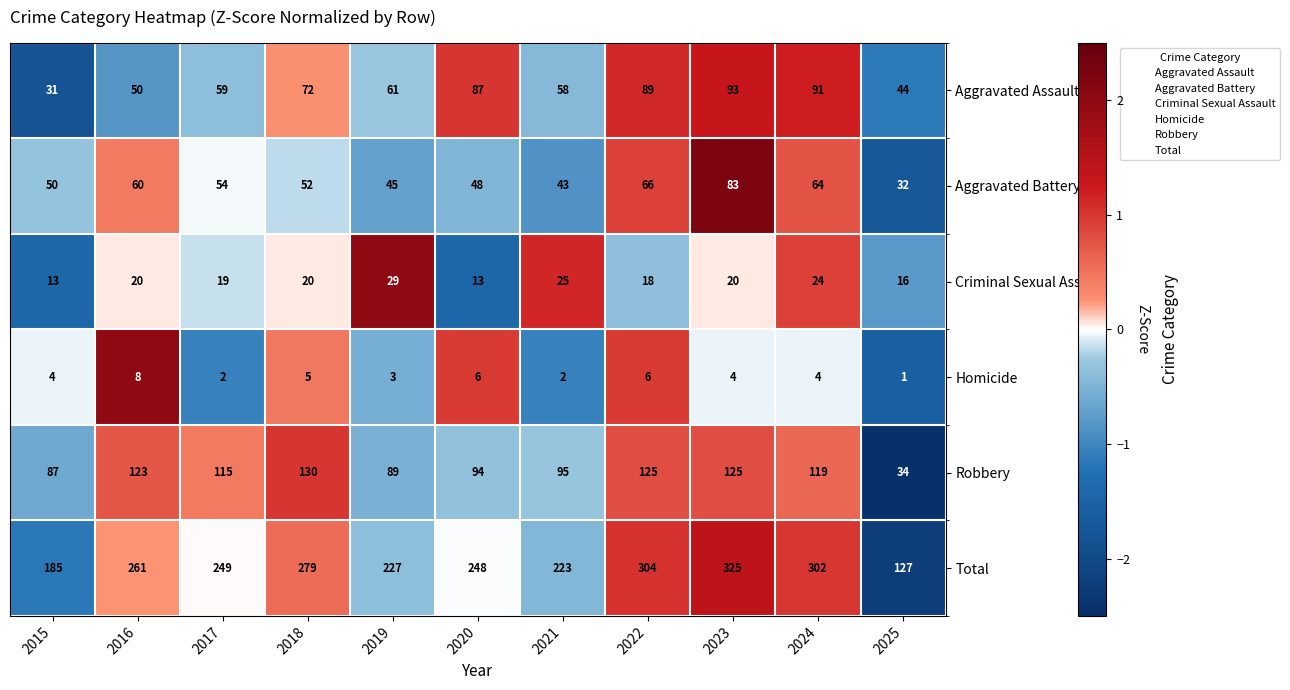

Which label corresponds to the largest value in the chart?

2023